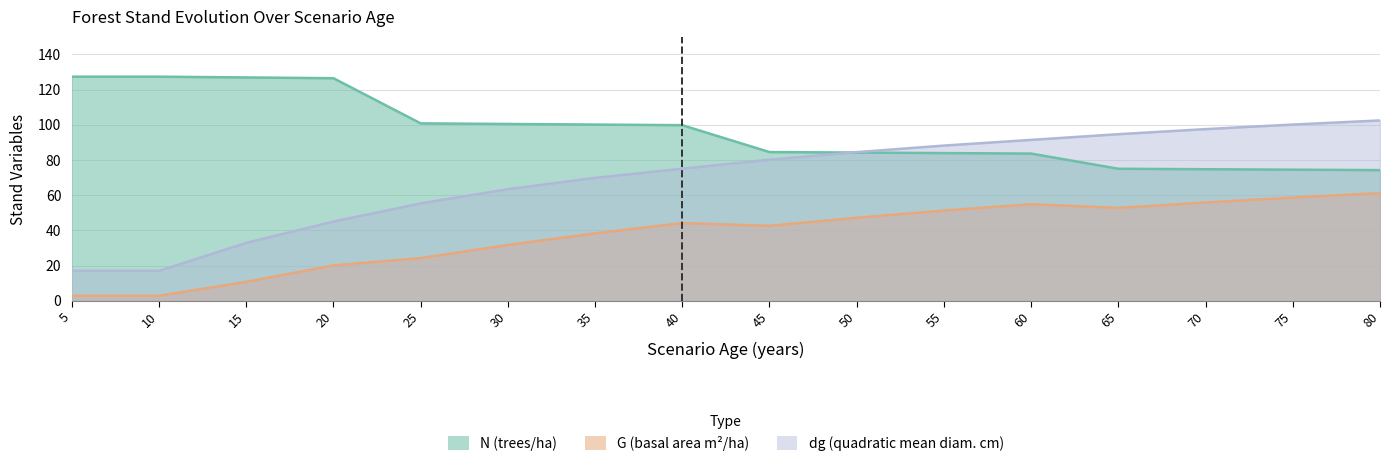

Reading left to right, what are all the values shown in this chart?

N: 5=127.3	10=127.3	15=126.9	20=126.5	25=100.8	30=100.5	35=100.1	40=99.8	45=84.5	50=84.2	55=83.9	60=83.6	65=75.0	70=74.8	75=74.5	80=74.2
G: 5=2.9	10=2.9	15=10.8	20=20.1	25=24.3	30=31.7	35=38.4	40=44.2	45=42.6	50=47.2	55=51.3	60=54.9	65=52.8	70=55.9	75=58.7	80=61.2
dg: 5=17.0	10=17.0	15=32.9	20=45.0	25=55.4	30=63.4	35=69.8	40=75.1	45=80.2	50=84.5	55=88.2	60=91.4	65=94.7	70=97.5	75=100.1	80=102.5